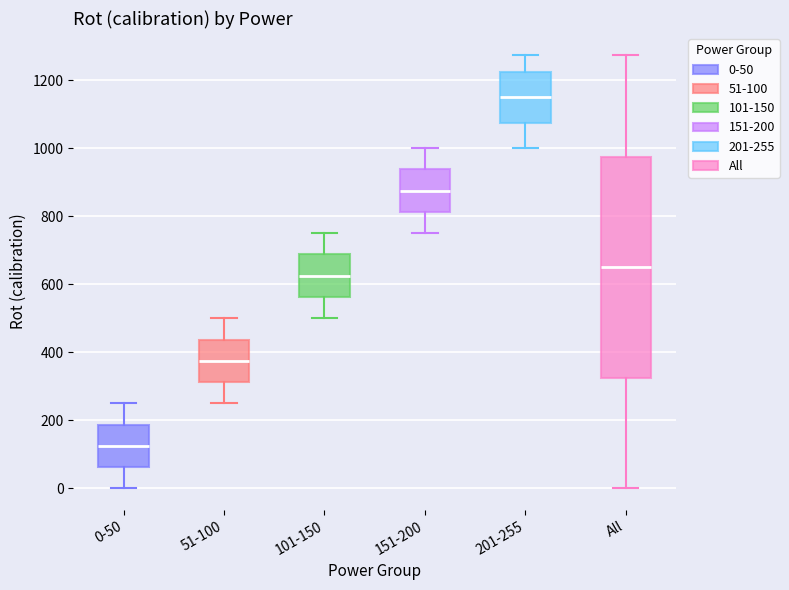

Reading left to right, read every box against the y-axis: the position of its median line, the range the box covers, and the ends of its whiskers. The values are not printed on the chart, so give them approximately, as read against the axis.

0-50: median 120, box 60 to 180, whiskers 0 to 260
51-100: median 380, box 320 to 440, whiskers 260 to 500
101-150: median 620, box 560 to 680, whiskers 500 to 760
151-200: median 880, box 820 to 940, whiskers 760 to 1000
201-255: median 1160, box 1080 to 1220, whiskers 1000 to 1280
All: median 660, box 320 to 980, whiskers 0 to 1280